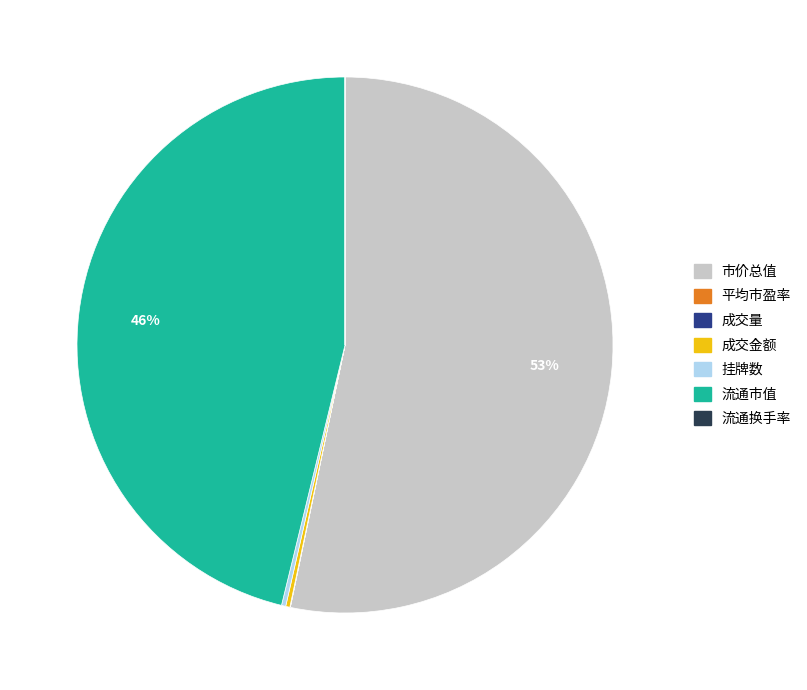

Is it true that 流通市值 is 46% of the pie?

True